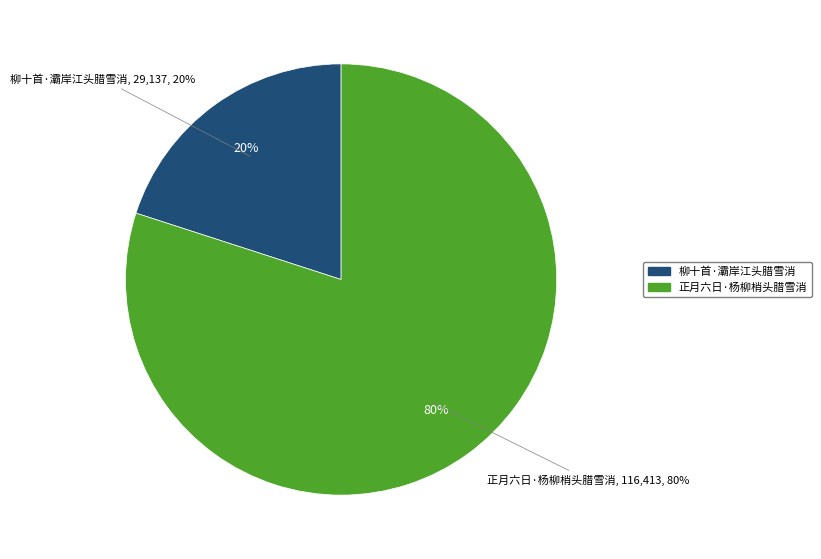

Which slice represents more than half of the pie?

正月六日·杨柳梢头腊雪消